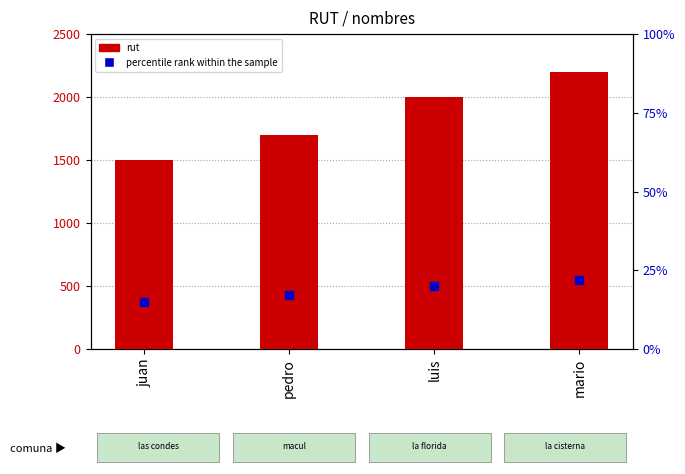

What are all the series names shown in the legend?

rut, percentile rank within the sample